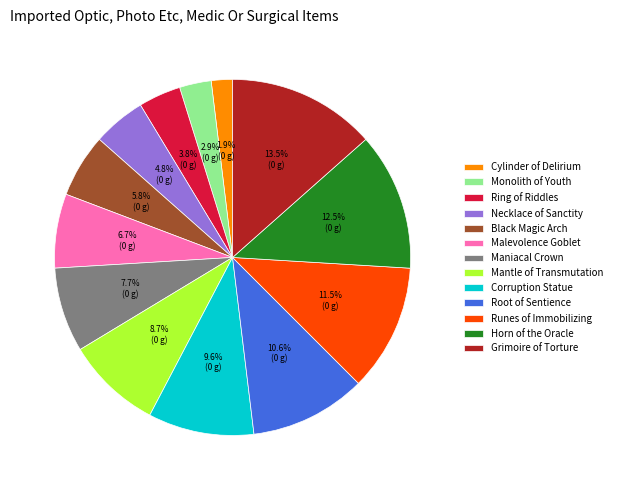

Combined, do Malevolence Goblet and Ring of Riddles account for over 50%?

No